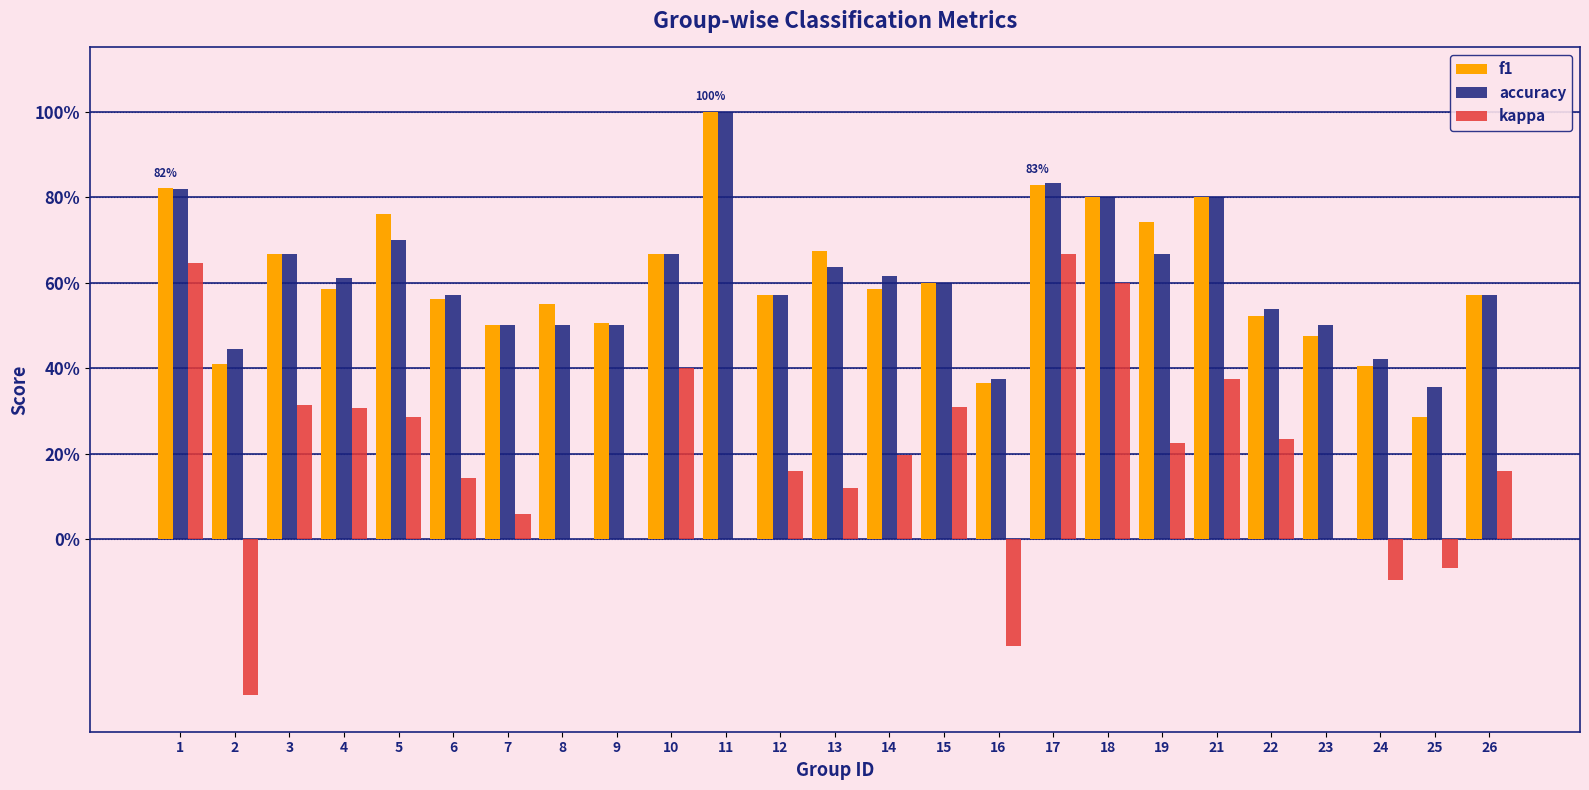

What are all the series names shown in the legend?

f1, accuracy, kappa